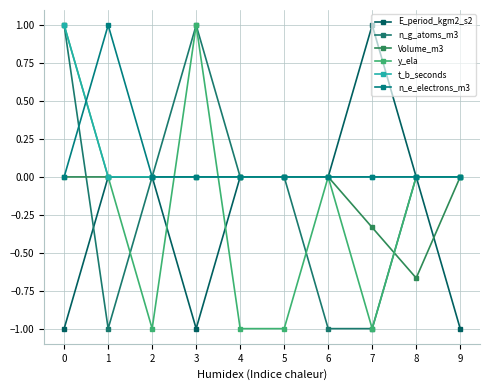

What is the total value across all series at 2?

-1.0